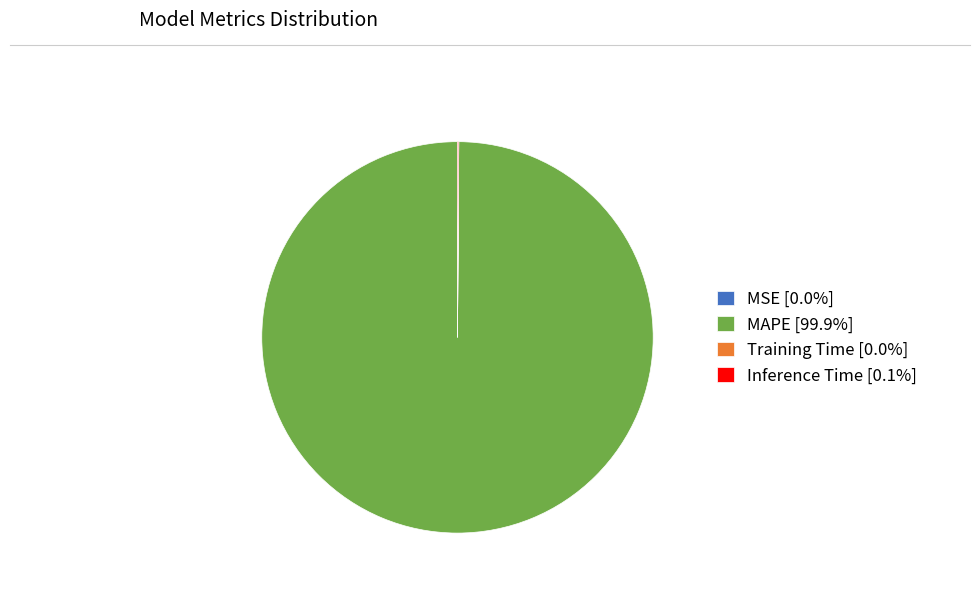

Does MAPE [99.9%] account for over 50% of the chart?

Yes